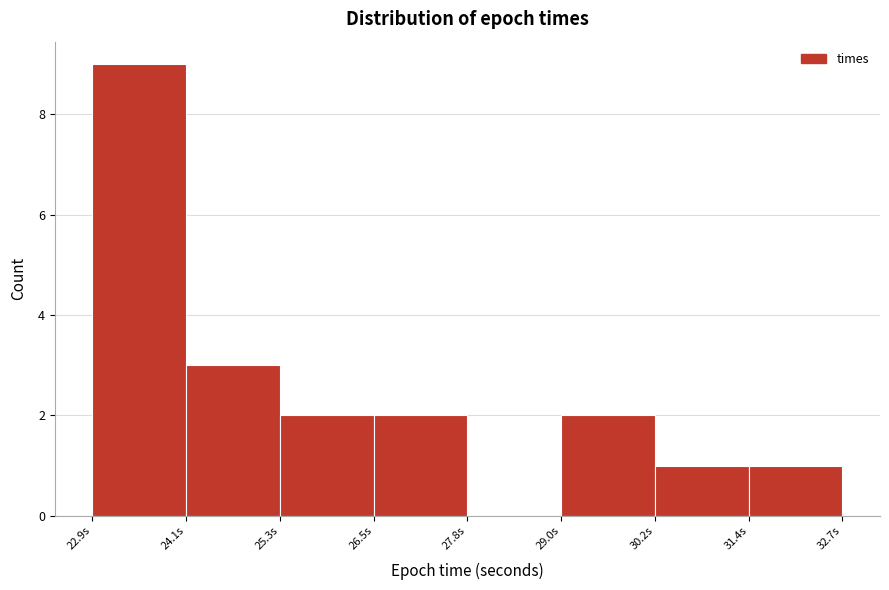

Reading left to right, transcribe this chart: for each bar, give the range it covers on the x-axis and its height. Neither the bar edges nor the heights are printed on the chart, so give them approximately, as read against the axes.

22.8 to 24.0: 9
24.0 to 25.4: 3
25.4 to 26.6: 2
26.6 to 27.8: 2
27.8 to 29.0: 0
29.0 to 30.2: 2
30.2 to 31.4: 1
31.4 to 32.6: 1